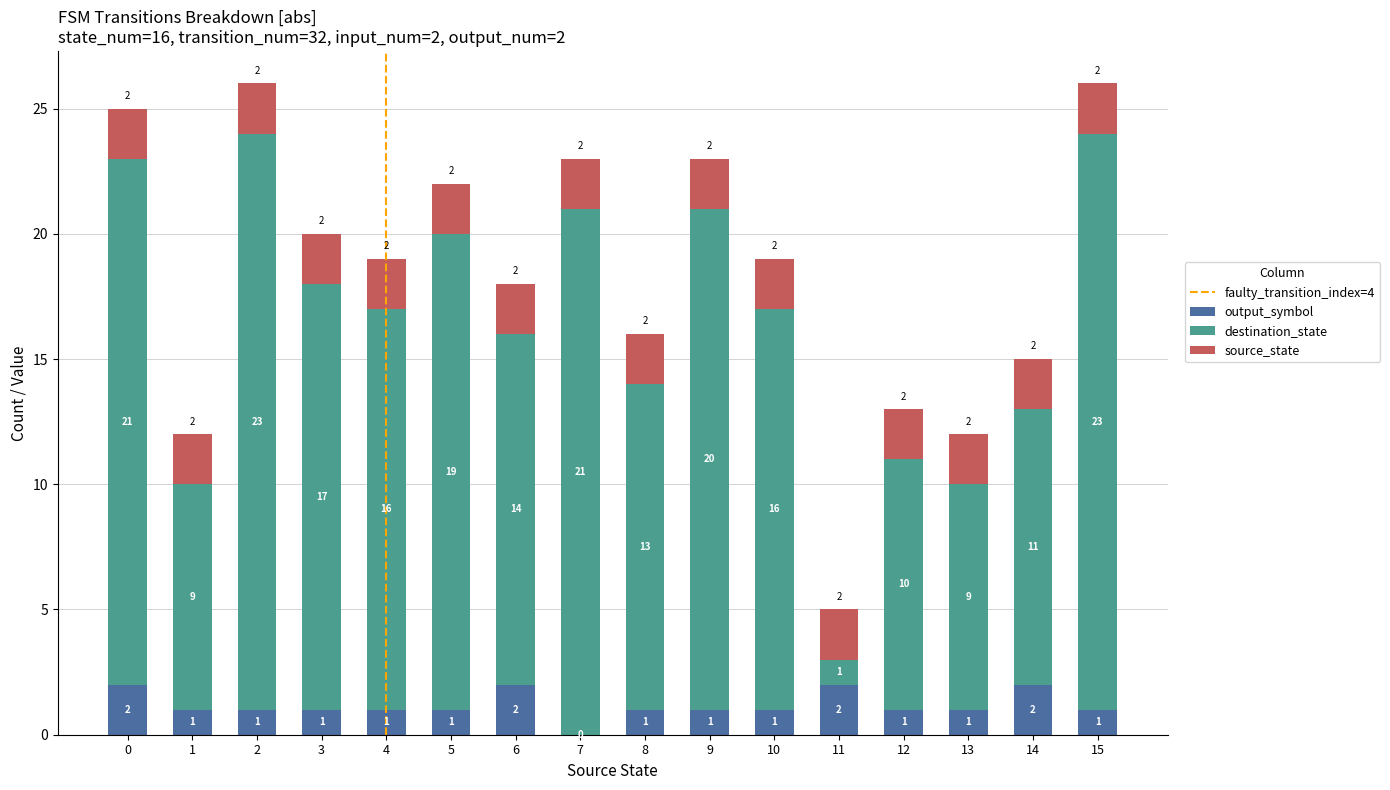

Reading left to right, what are the values for output_symbol?

0=2	1=1	2=1	3=1	4=1	5=1	6=2	7=0	8=1	9=1	10=1	11=2	12=1	13=1	14=2	15=1